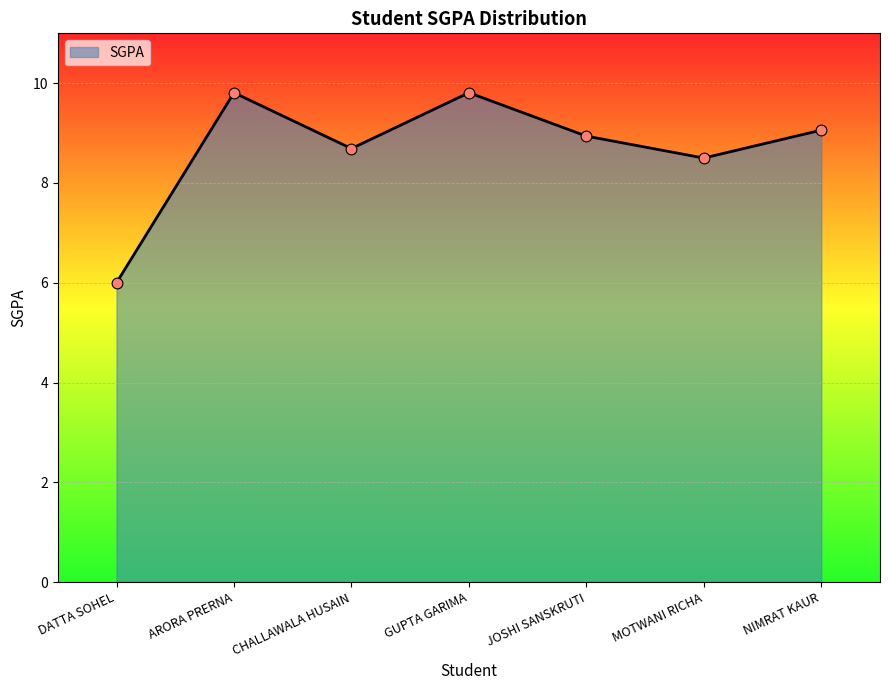

Approximately how many times larger is the value at GUPTA GARIMA compared to MOTWANI RICHA?

1.2